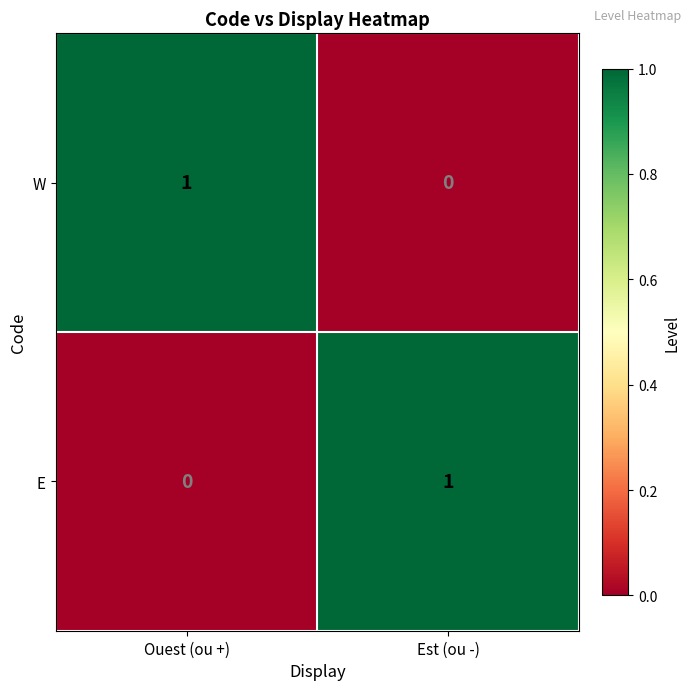

At which label does W reach its minimum?

Est (ou -)